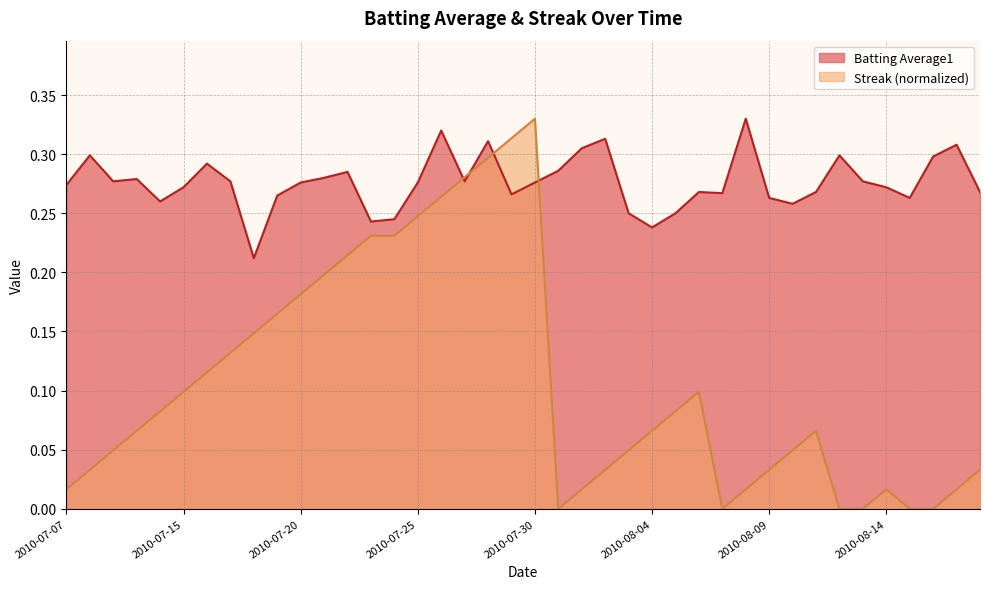

Rank the series by their maximum value, from lowest to highest.

Batting Average1, Streak